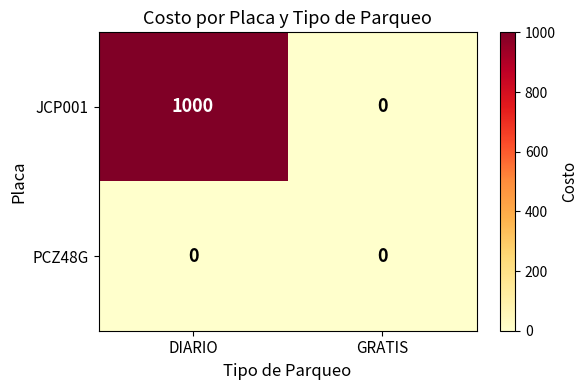

Reading left to right, list all the values displayed in this chart.

JCP001: DIARIO=1000	GRATIS=0
PCZ48G: DIARIO=0	GRATIS=0